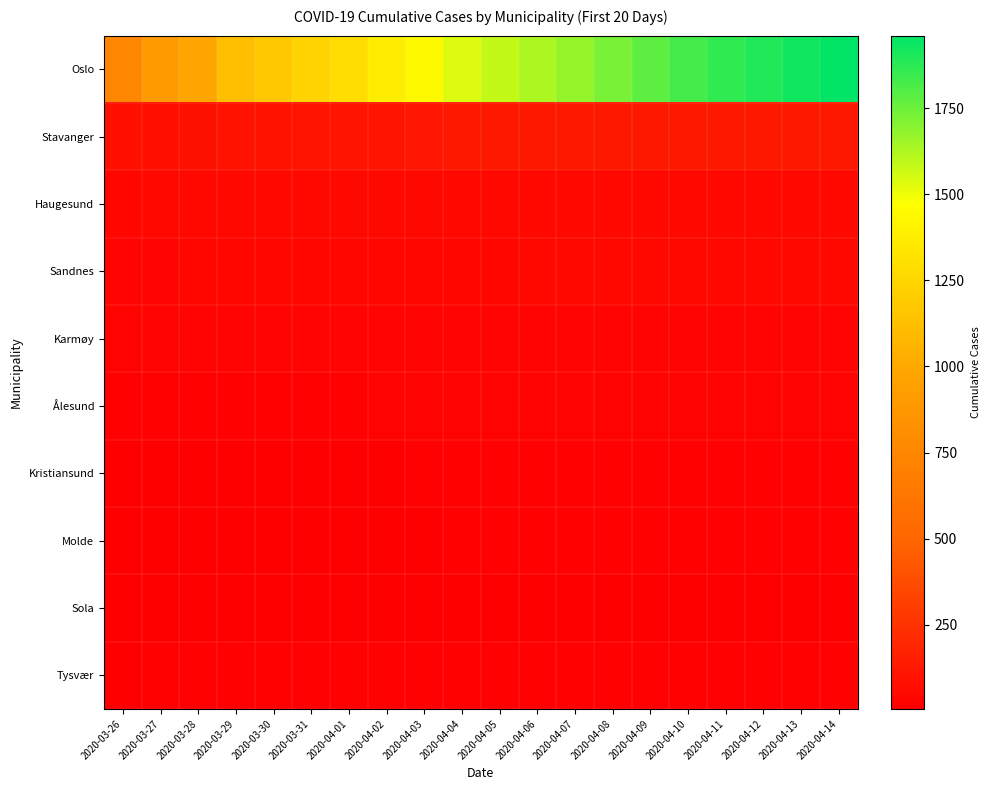

List the series in order of their peak value, highest first.

Oslo, Stavanger, Haugesund, Sandnes, Karmøy, Ålesund, Tysvær, Kristiansund, Molde, Sola